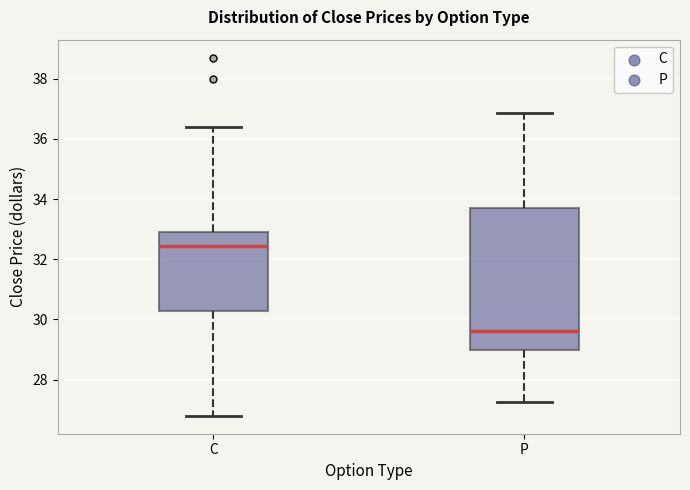

Comparing the boxes themselves (not the whiskers), which one is the tallest?

P